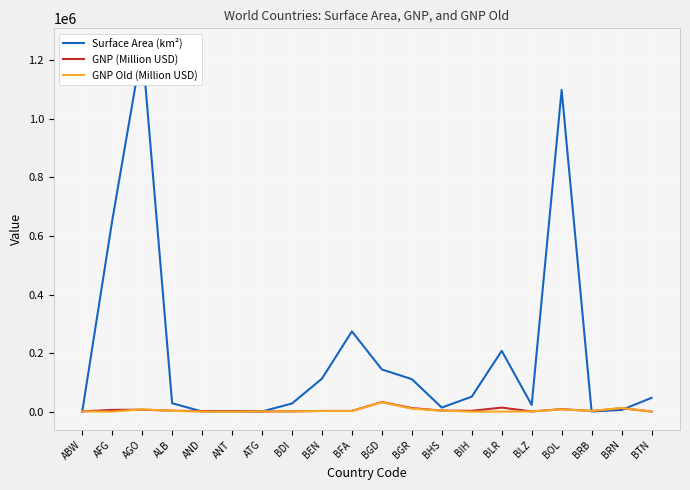

How many positive values does the GNP Old (Million USD) series have?

15